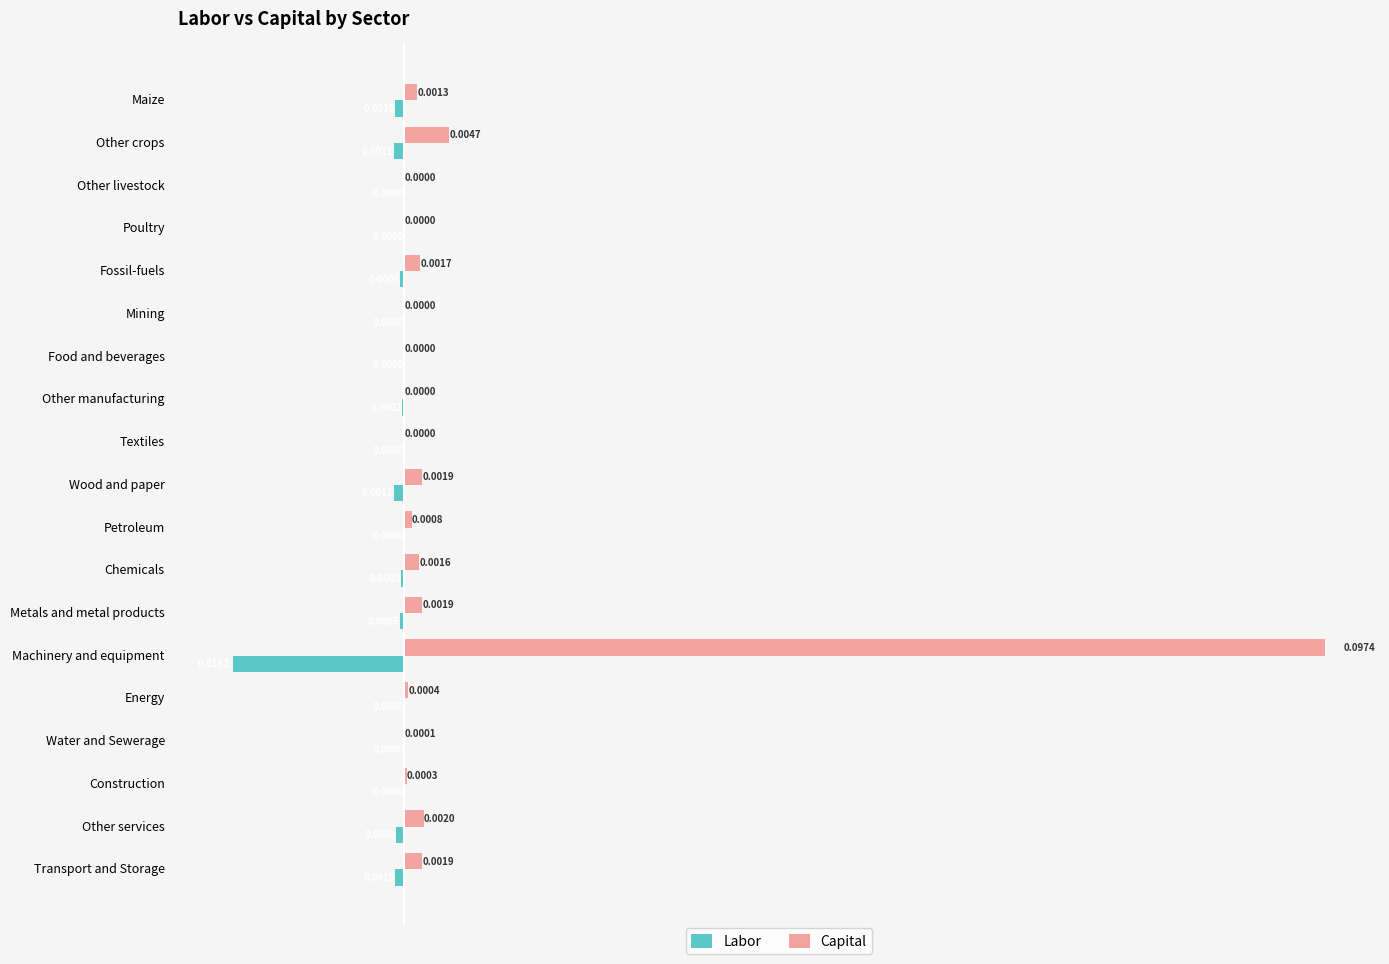

Which category has the highest value in the Capital series?

Machinery and equipment